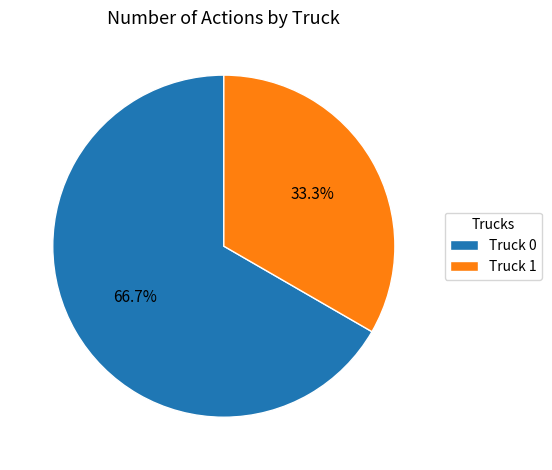

Approximately how many times larger is the value at Truck 1 compared to Truck 0?

0.5